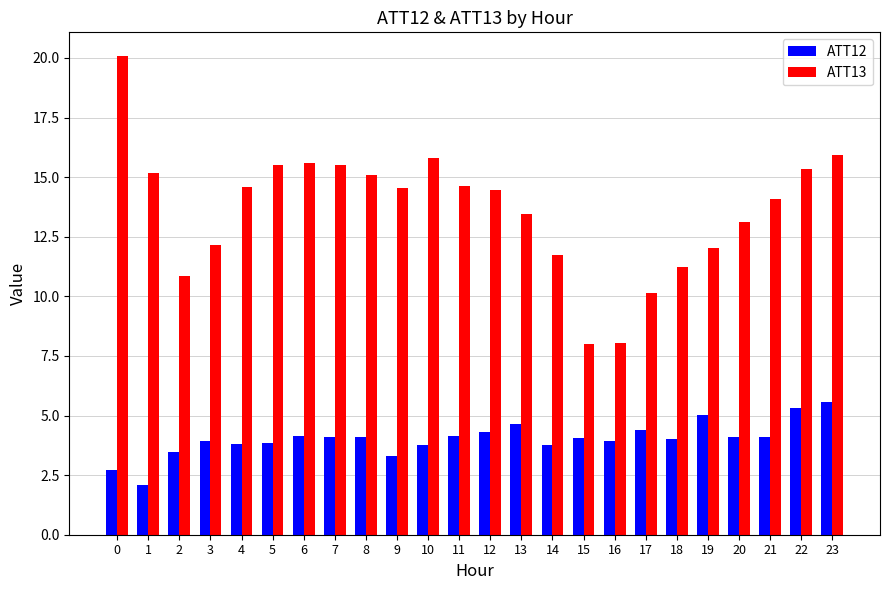

What is the total value across all series at 8?

19.2